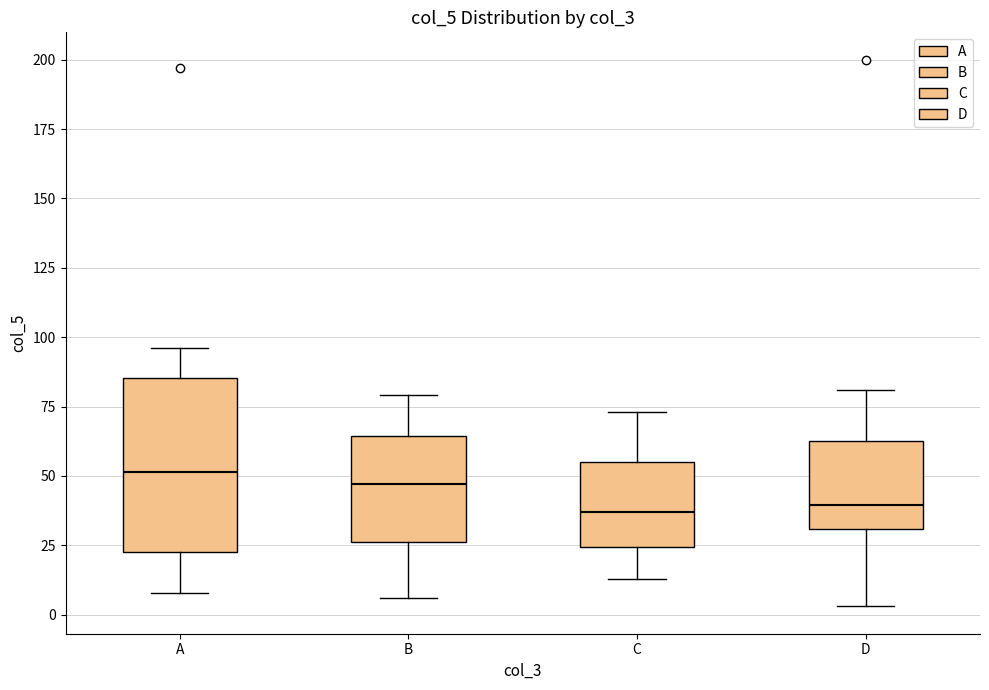

Where does the upper whisker of the box for B end on the y-axis? The values are not printed on the chart, so give them approximately, as read against the axis.

80